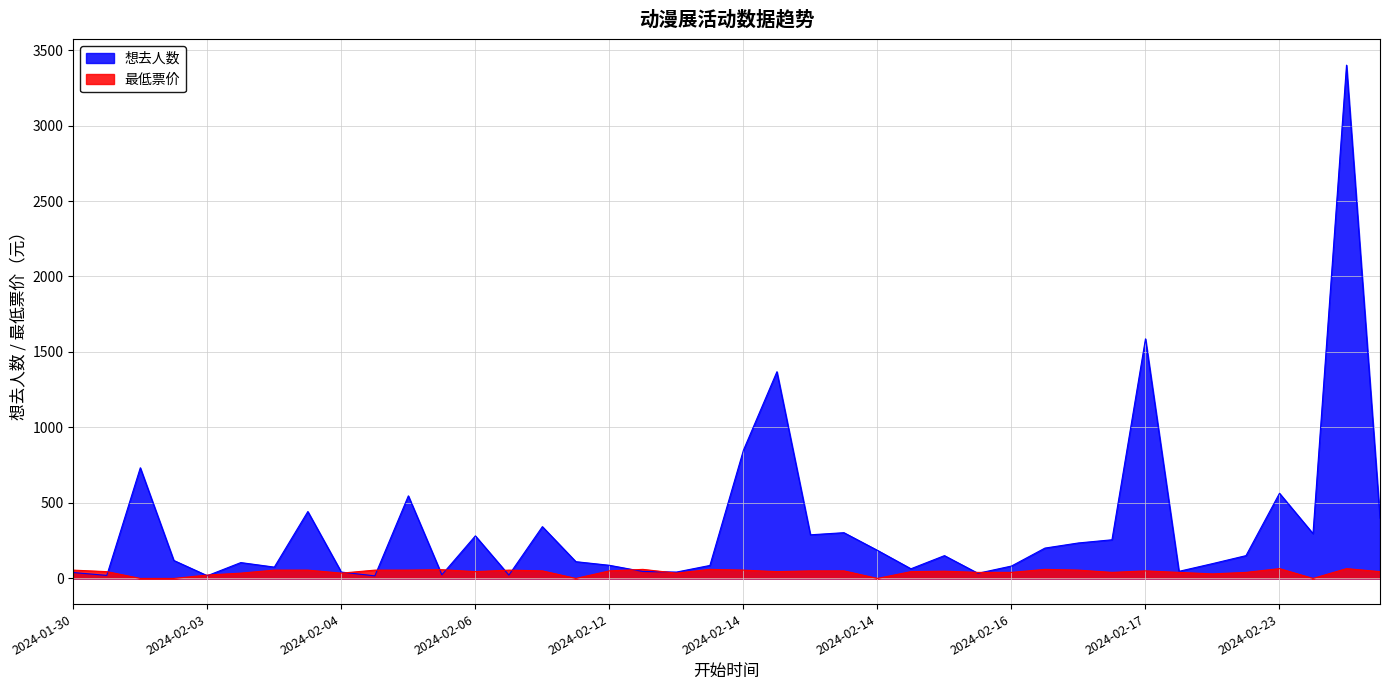

Which category has the highest value in the 最低票价 series?

2024-02-23